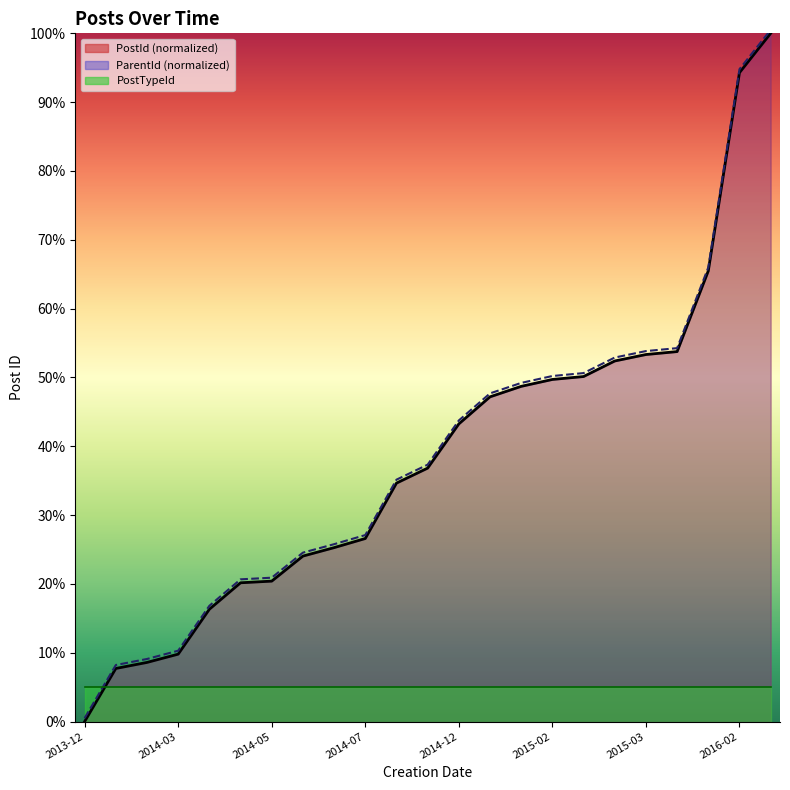

Reading left to right, extract all data points from this chart.

PostId (normalized): 0.0	7.7	8.6	9.8	16.3	20.2	20.4	24.0	25.3	26.6	34.6	36.8	43.3	47.2	48.7	49.7	50.1	52.4	53.3	53.8	65.5	94.3	100.0
ParentId (normalized): 0.5	8.2	9.1	10.3	16.8	20.7	20.9	24.5	25.8	27.1	35.1	37.3	43.8	47.7	49.2	50.2	50.6	52.9	53.8	54.3	66.0	94.8	100.5